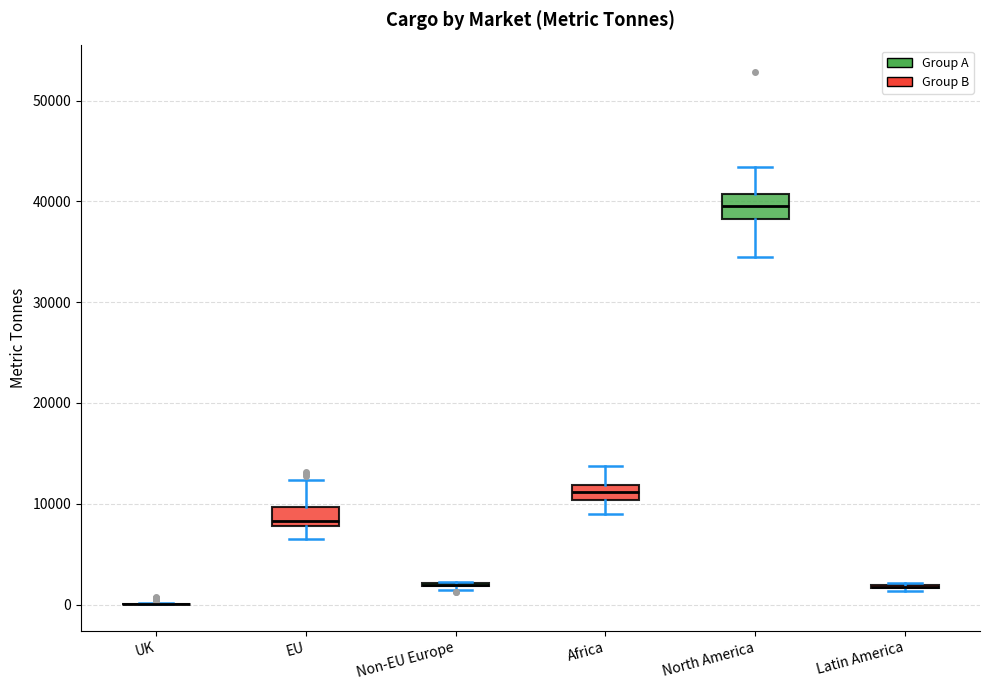

Where does the median line of the box for North America sit on the y-axis? The values are not printed on the chart, so give them approximately, as read against the axis.

40000